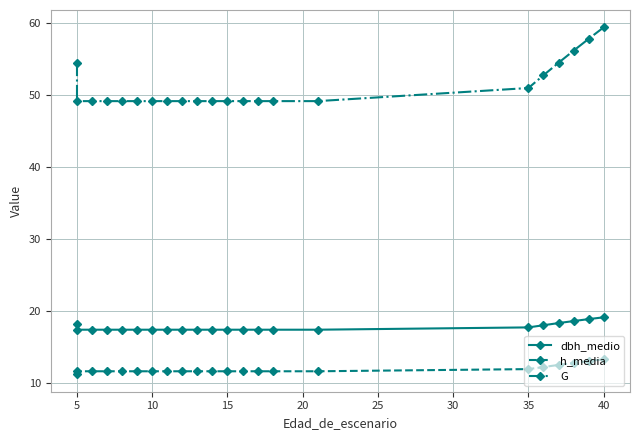

Reading left to right, transcribe all the data shown in this chart.

dbh_medio: 18.1	17.4	17.4	17.4	17.4	17.4	17.4	17.4	17.4	17.4	17.4	17.4	17.4	17.4	17.4	17.4	17.7	18.0	18.3	18.6	18.8	19.1
h_media: 11.2	11.6	11.6	11.6	11.6	11.6	11.6	11.6	11.6	11.6	11.6	11.6	11.6	11.6	11.6	11.6	11.9	12.2	12.5	12.7	13.0	13.3
G: 54.4	49.1	49.1	49.1	49.1	49.1	49.1	49.1	49.1	49.1	49.1	49.1	49.1	49.1	49.1	49.1	50.9	52.7	54.4	56.1	57.7	59.3